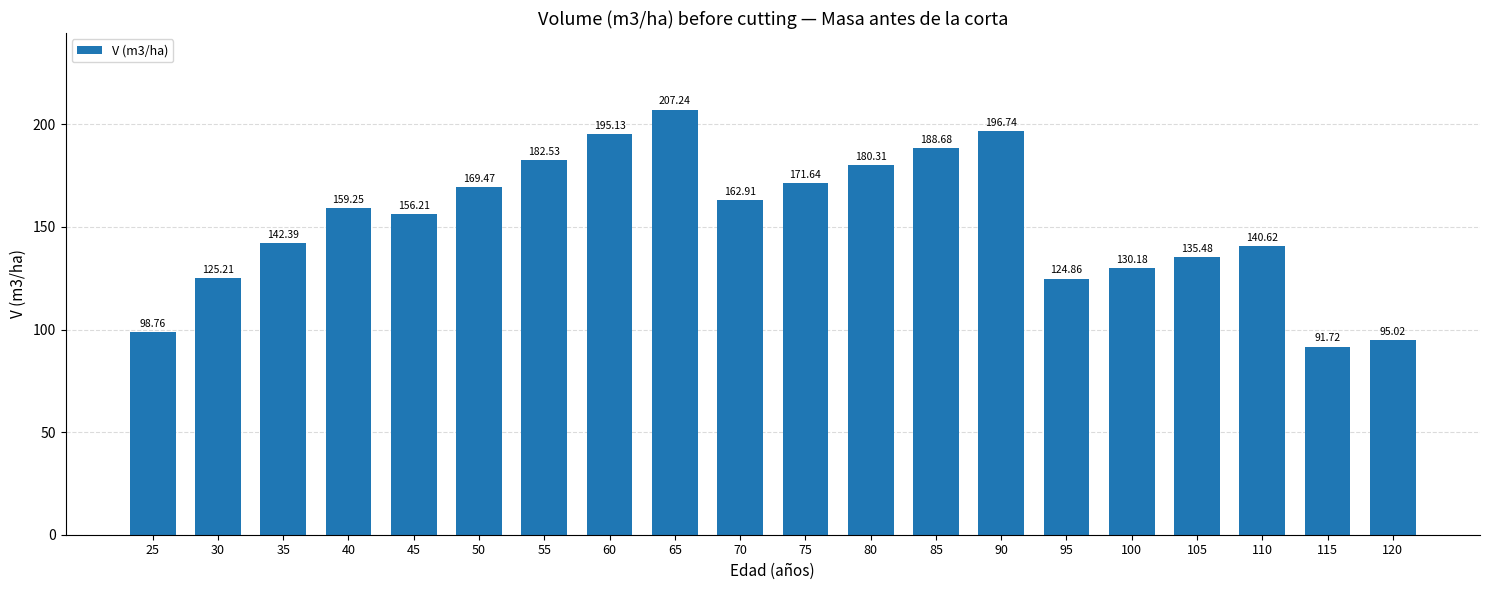

What is the ratio of the value at 45 to the value at 70?

1.0